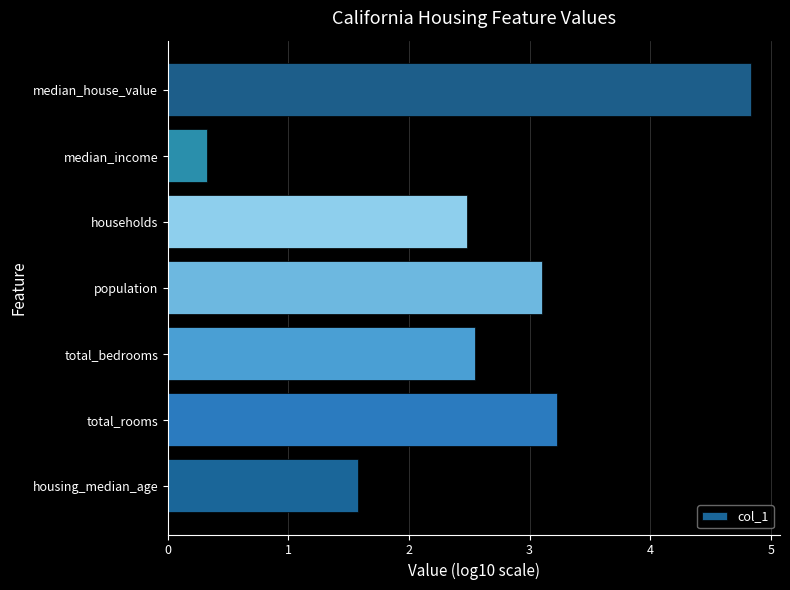

Reading bottom to top, list all the values displayed in this chart.

housing_median_age=1.6	total_rooms=3.2	total_bedrooms=2.5	population=3.1	households=2.5	median_income=0.3	median_house_value=4.8